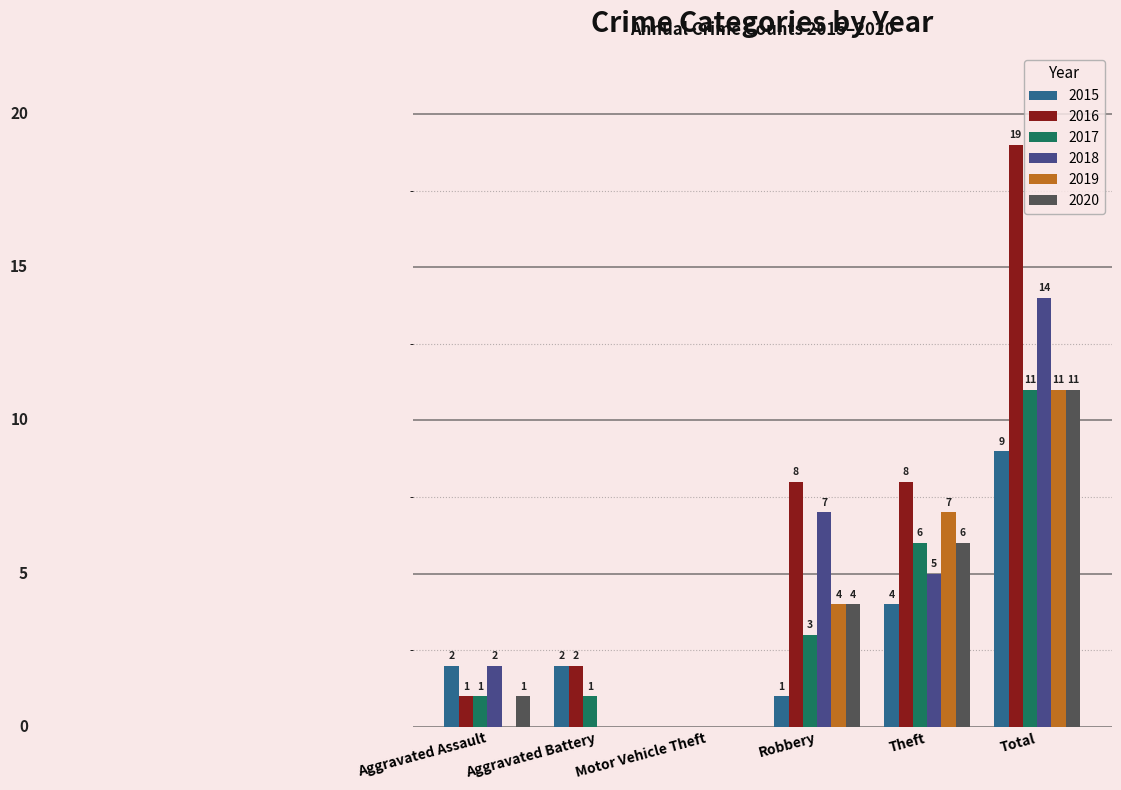

Where is 2019 nearest to the value 5?

Robbery